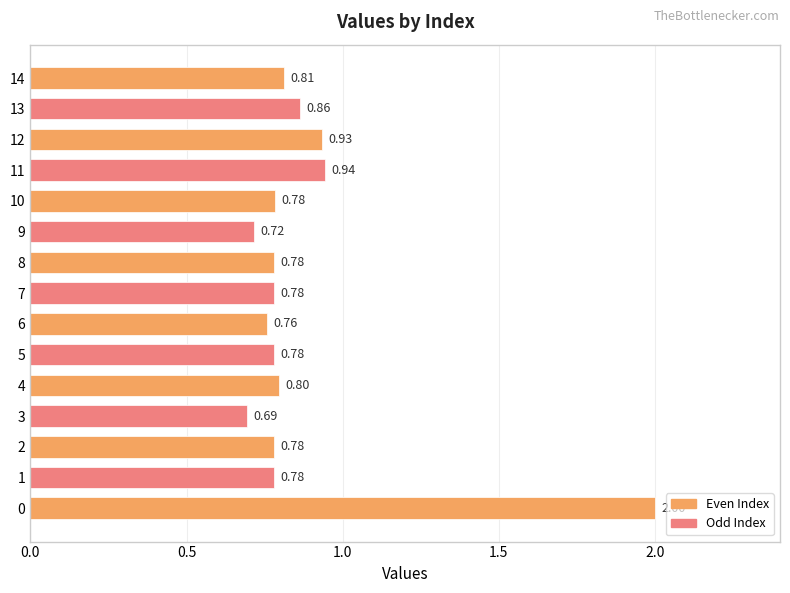

What is the change in value from 1 to 12?

+0.2